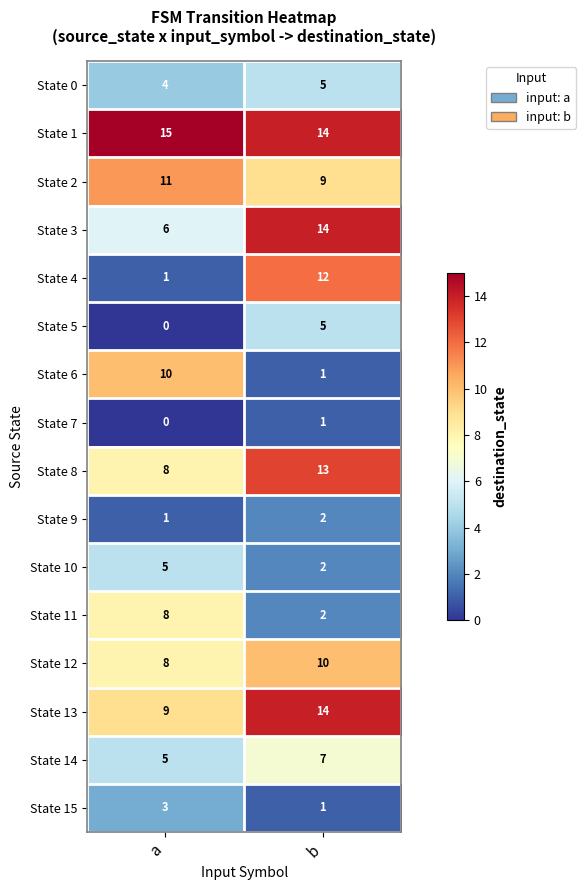

Which series has the largest total across all categories?

State 1